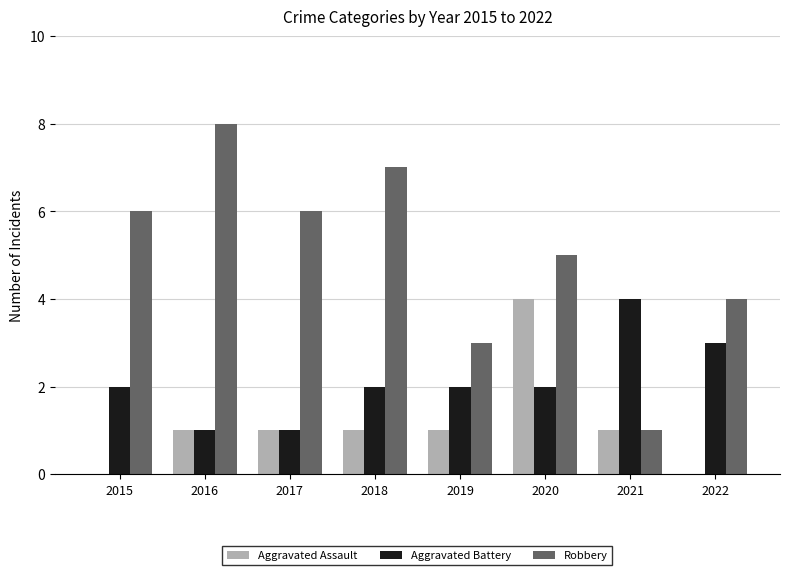

What is the sum of all Aggravated Battery values?

17